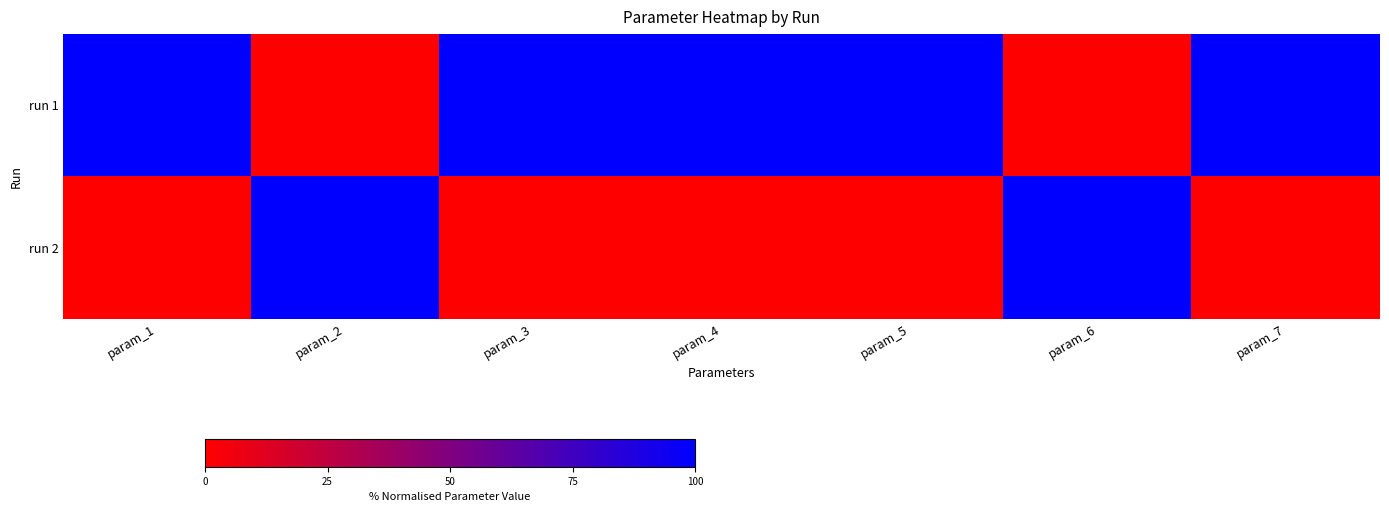

Between param_1 and param_3, which is larger?

param_1